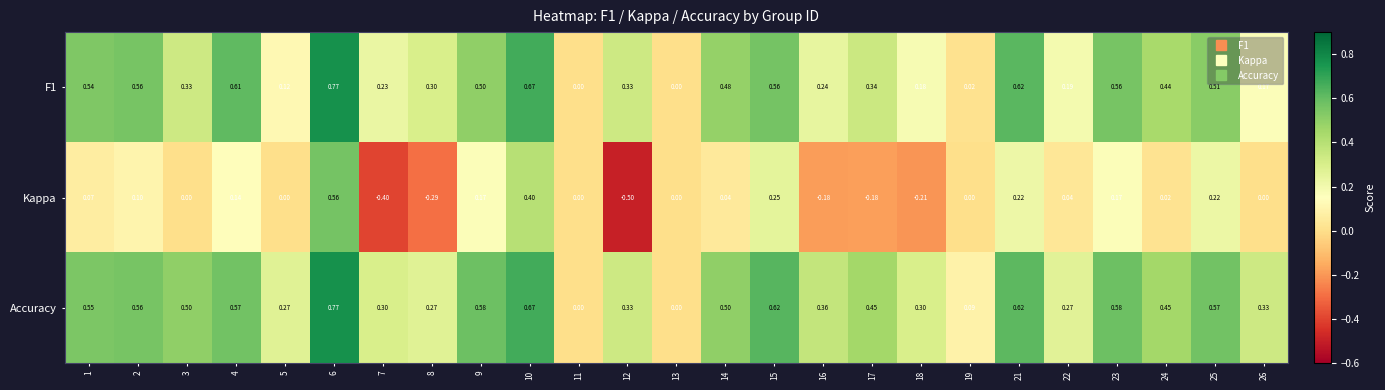

Which series has the largest range (max minus min)?

Kappa